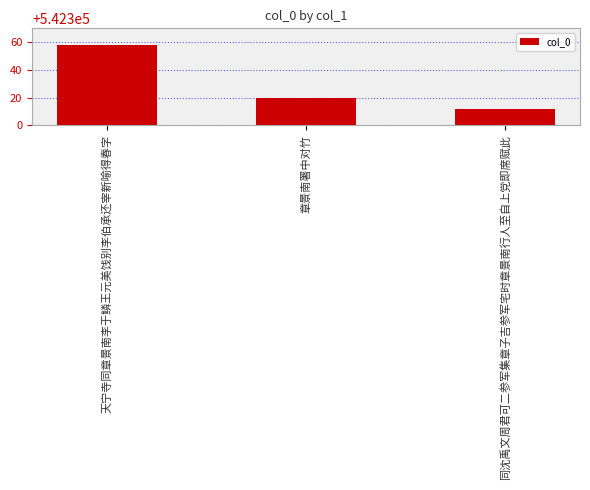

List the labels in order of value, largest first.

天宁寺同章景南李于鳞王元美饯别李伯承还宰新喻得春字, 章景南署中对竹, 同沈禹文周君可二参军集章子吉参军宅时章景南行人至自上党即席赋此